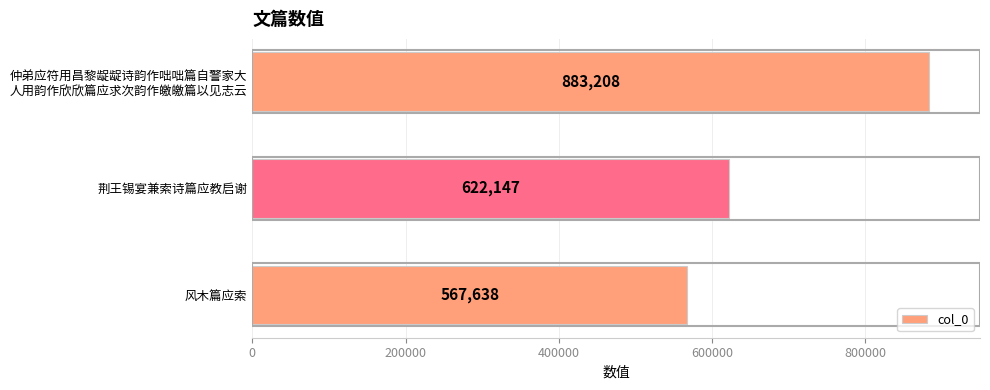

How many bars are there in total?

3